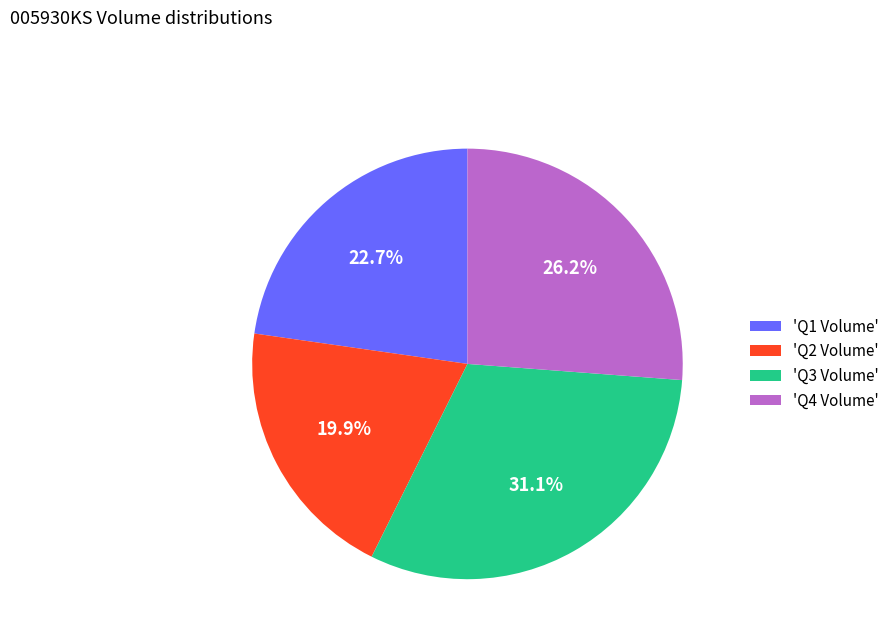

Rank the categories by value from highest to lowest.

'Q3 Volume', 'Q4 Volume', 'Q1 Volume', 'Q2 Volume'